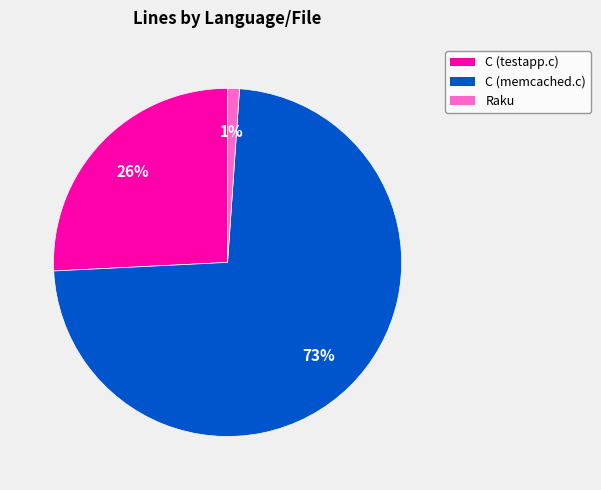

Combined, do C (memcached.c) and C (testapp.c) account for over 50%?

Yes